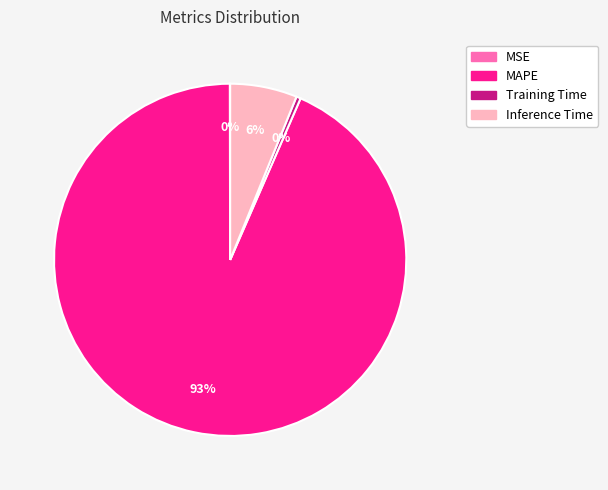

Combined, do Training Time and Inference Time account for over 50%?

No